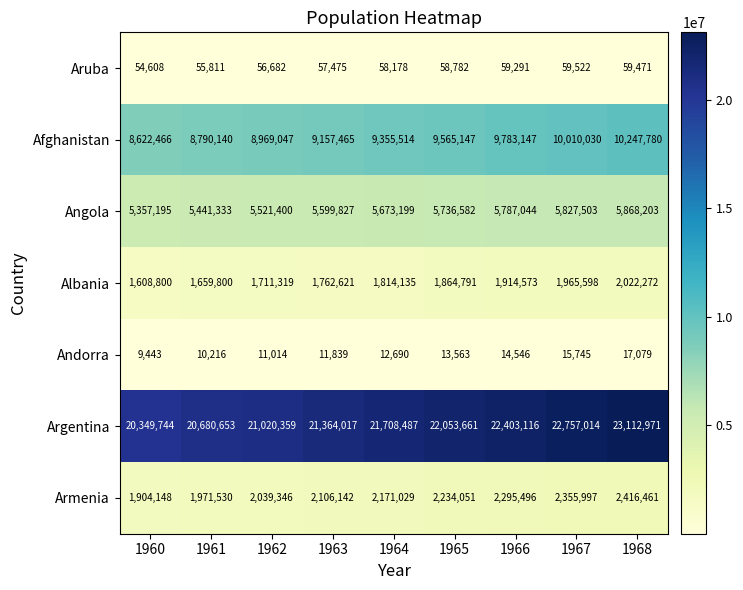

The value of Afghanistan at 1967 is 3901451. True or false?

False